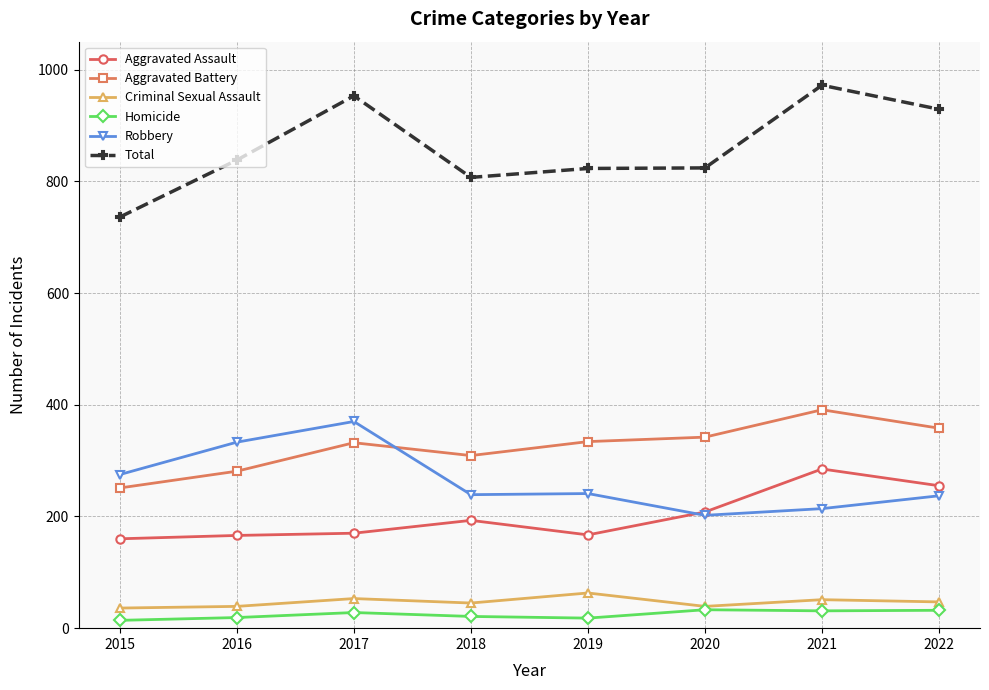

Is it true that Homicide equals 18 at 2019?

True